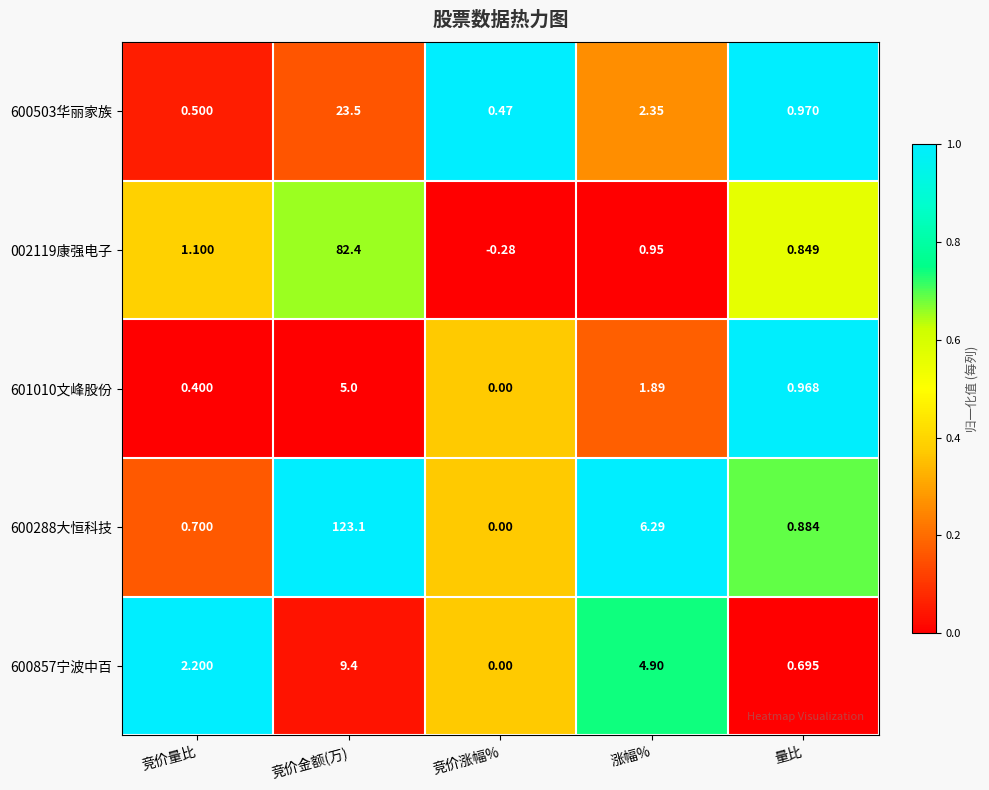

At which category is the sum across all series the highest?

竞价金额(万)